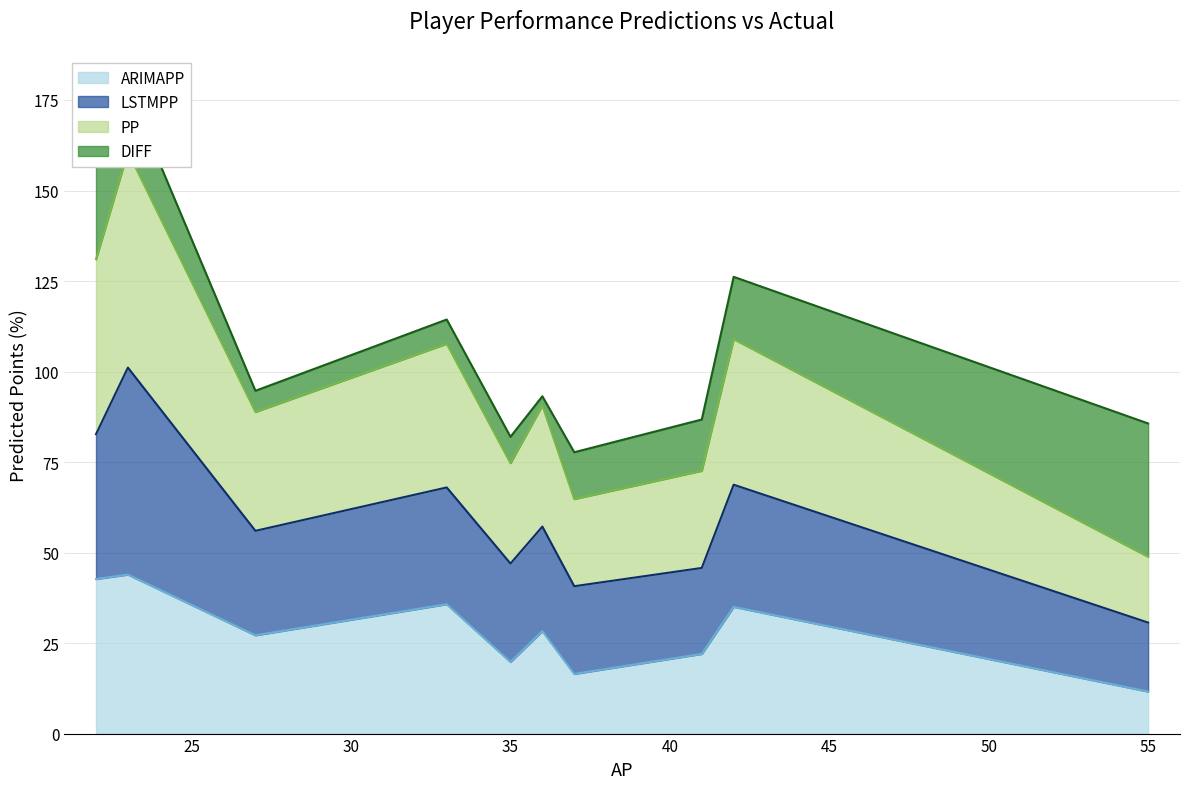

The ARIMAPP series shows 8.4 at 35. True or false?

False